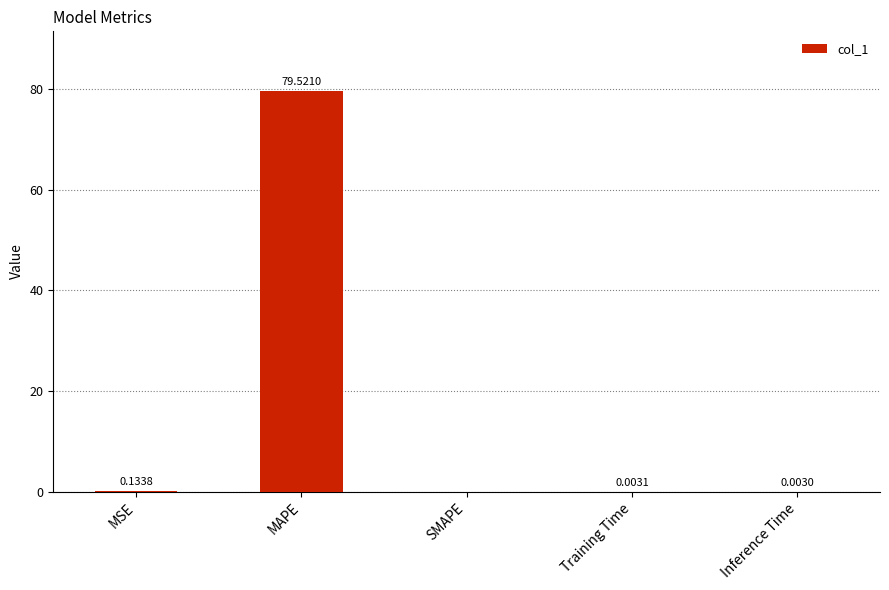

True or false: the data shows 41.0 at SMAPE.

False